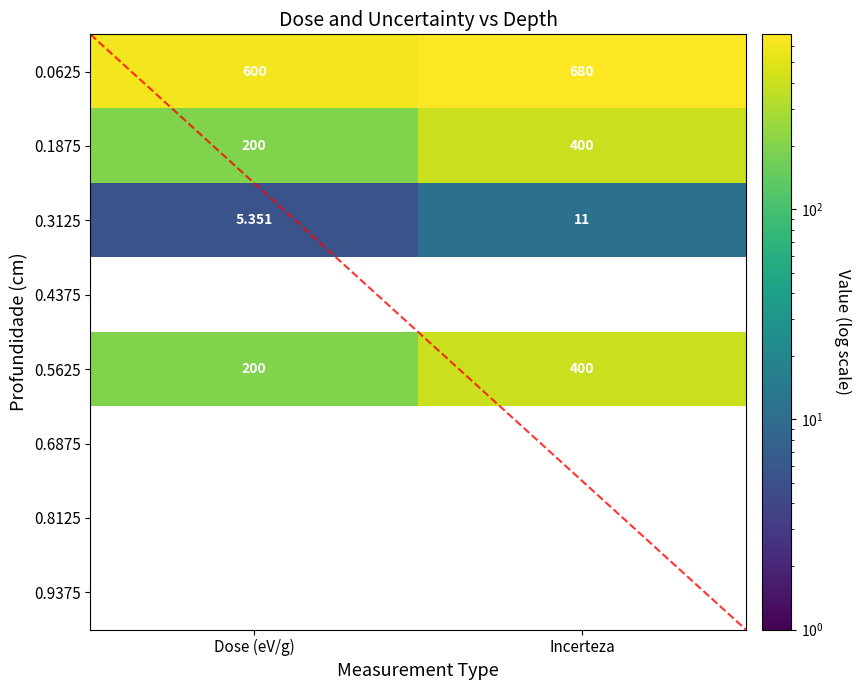

Is the value of 0.8125 at Dose (eV/g) greater than the value of 0.3125 at Incerteza?

No